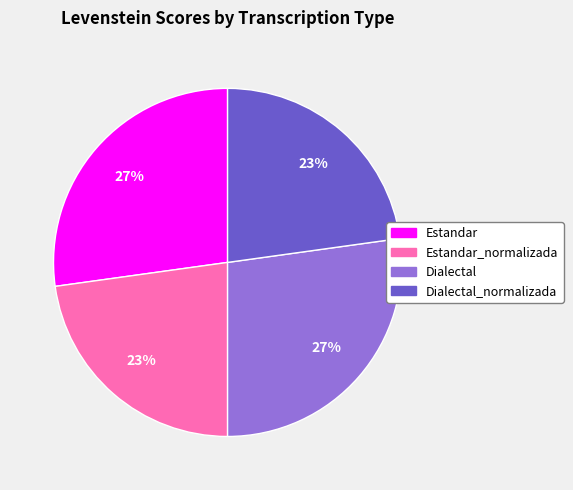

Does any single category account for the majority?

No